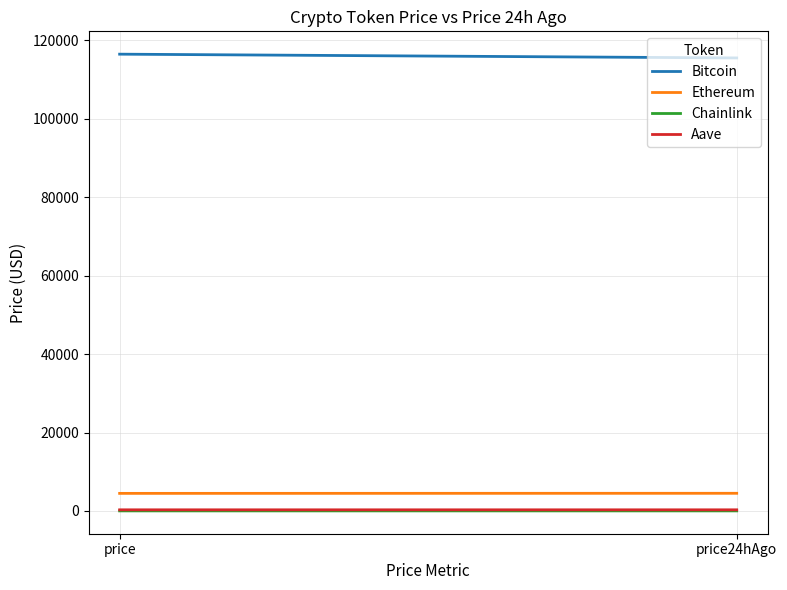

Reading left to right, extract all data points from this chart.

Bitcoin: 116442.0	115482.0
Ethereum: 4486.8	4507.5
Chainlink: 23.1	23.6
Aave: 294.6	294.8